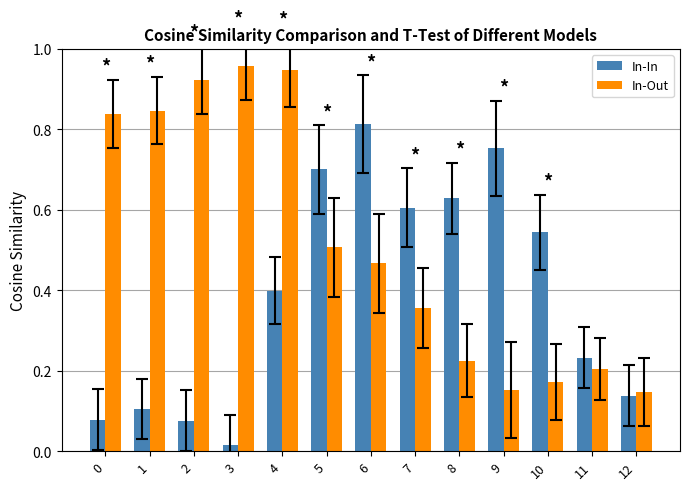

At which label does In-In reach its peak?

6